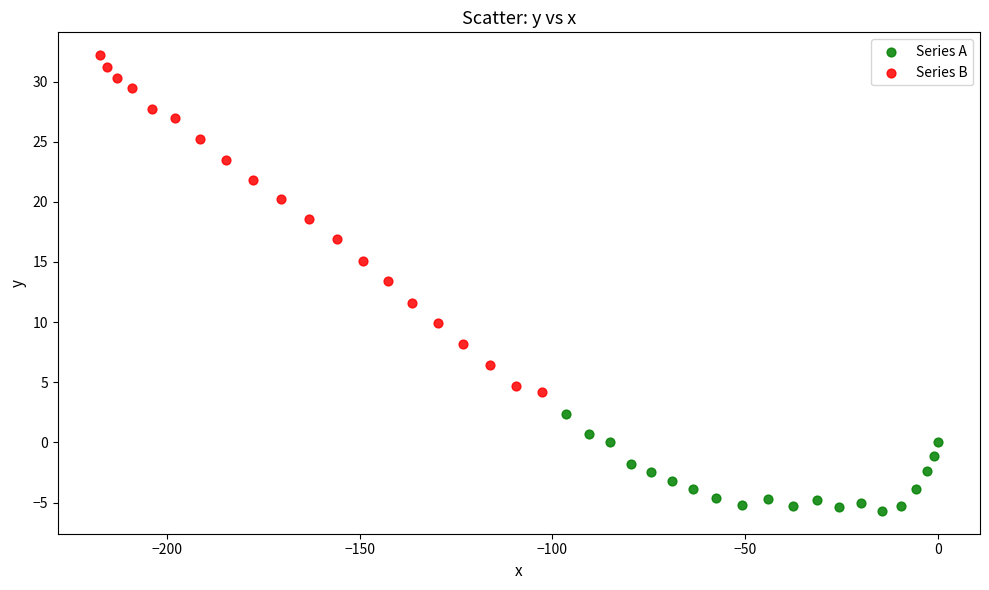

Which series contains the lowest Y value?

Series A